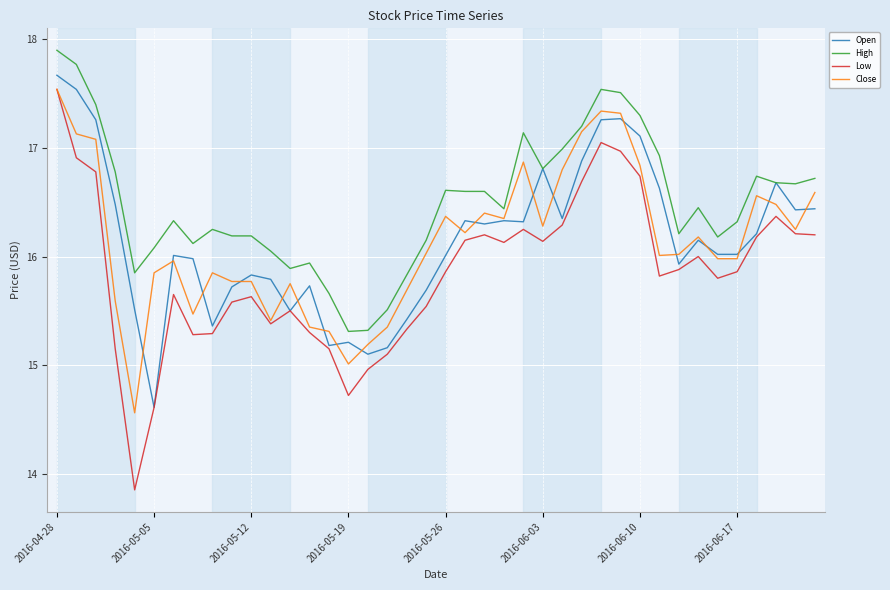

Which series has the widest spread of values?

Low